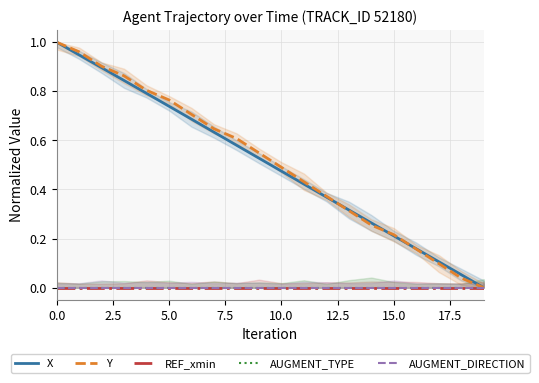

Is it true that X equals 1.7 at 0.0?

False